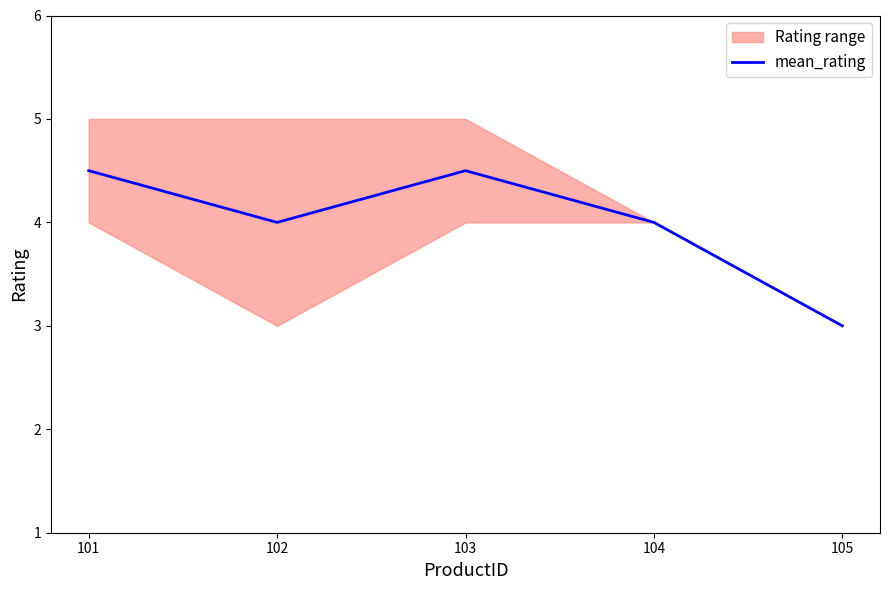

The chart shows a value of 4.5 at 101. True or false?

True